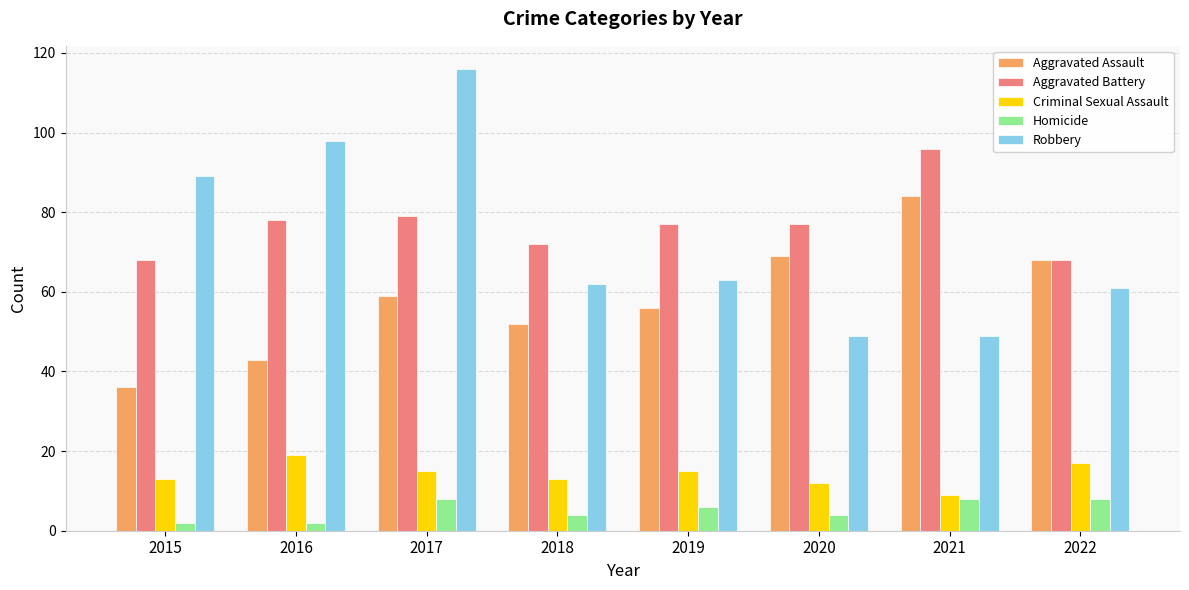

Is the value of Aggravated Assault at 2021 greater than the value of Robbery at 2015?

No